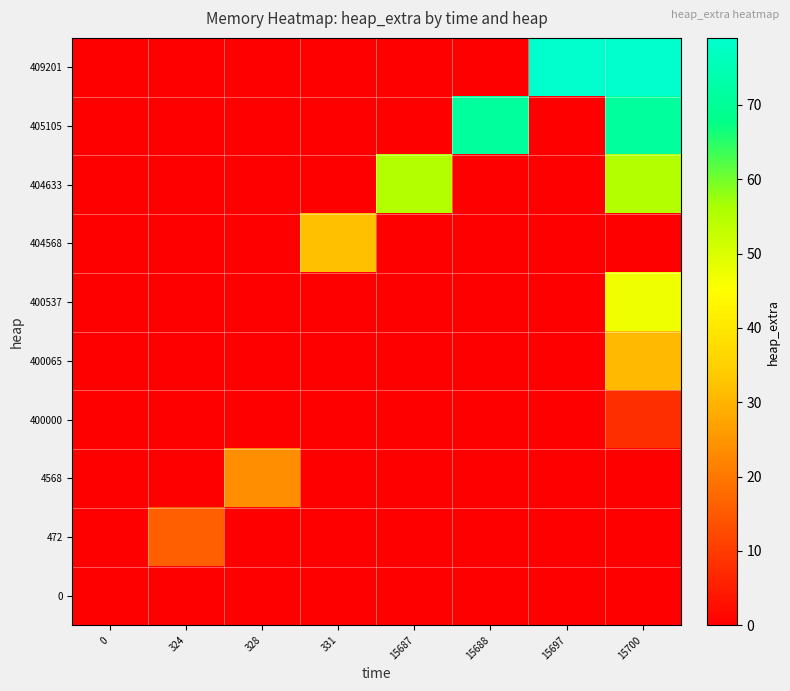

List the series in order of their peak value, lowest first.

0, 400000, 472, 4568, 400065, 404568, 400537, 404633, 405105, 409201